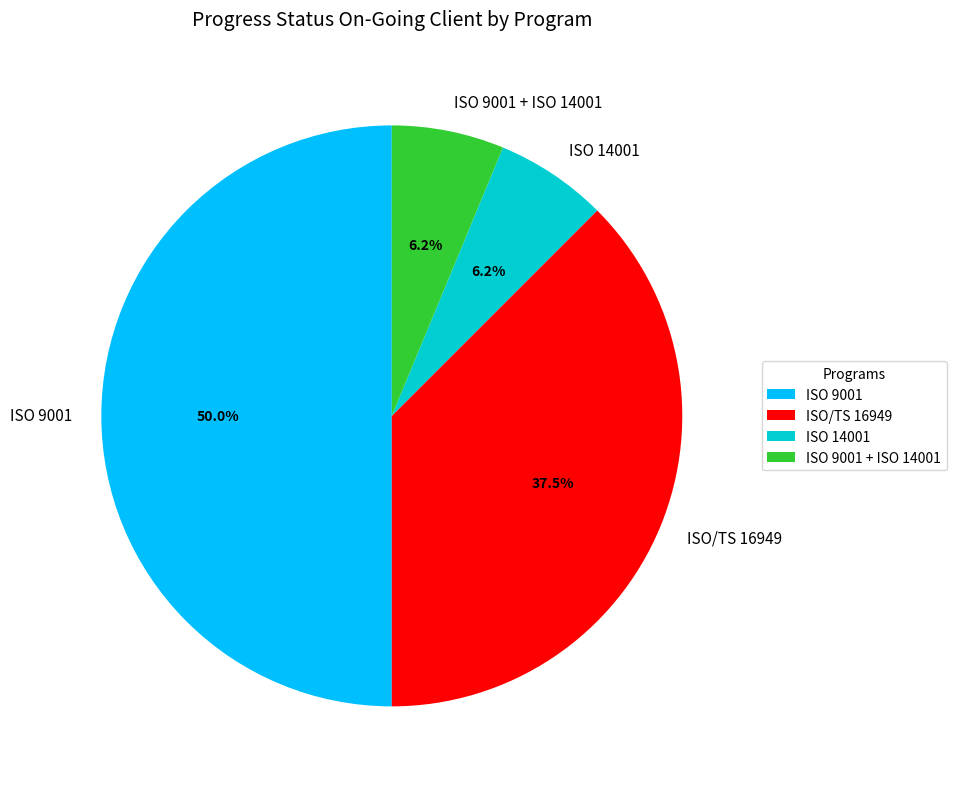

What is the largest slice in the pie chart?

ISO 9001